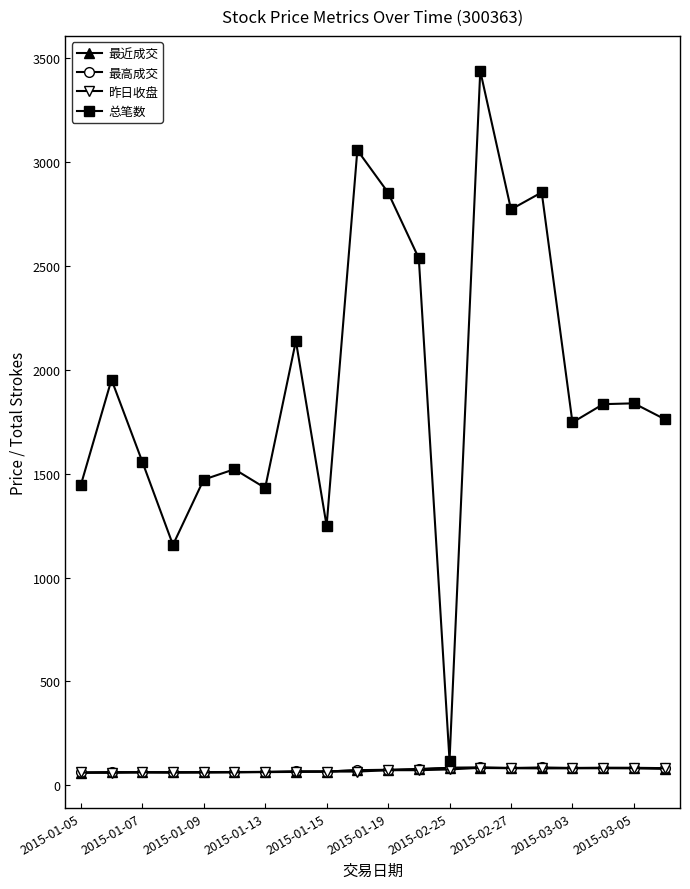

What is the greatest value displayed?

3437.0